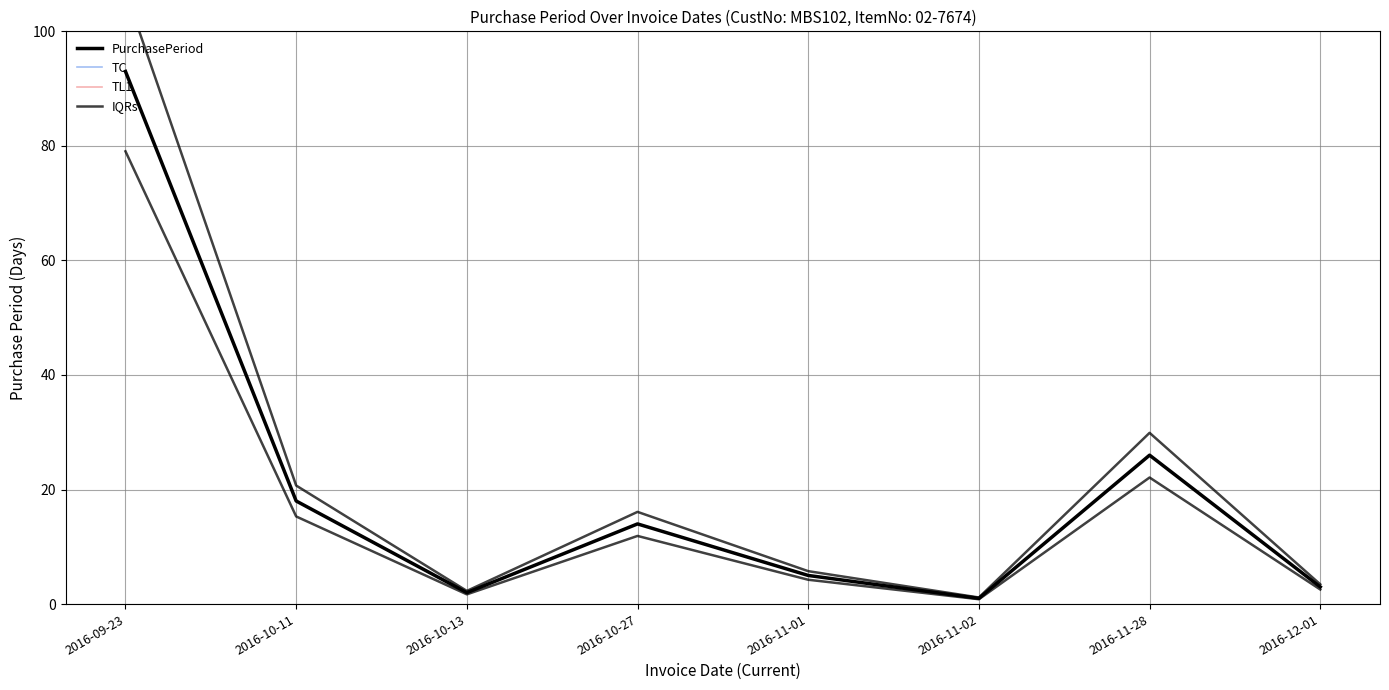

At which category is the sum across all series the highest?

2016-09-23